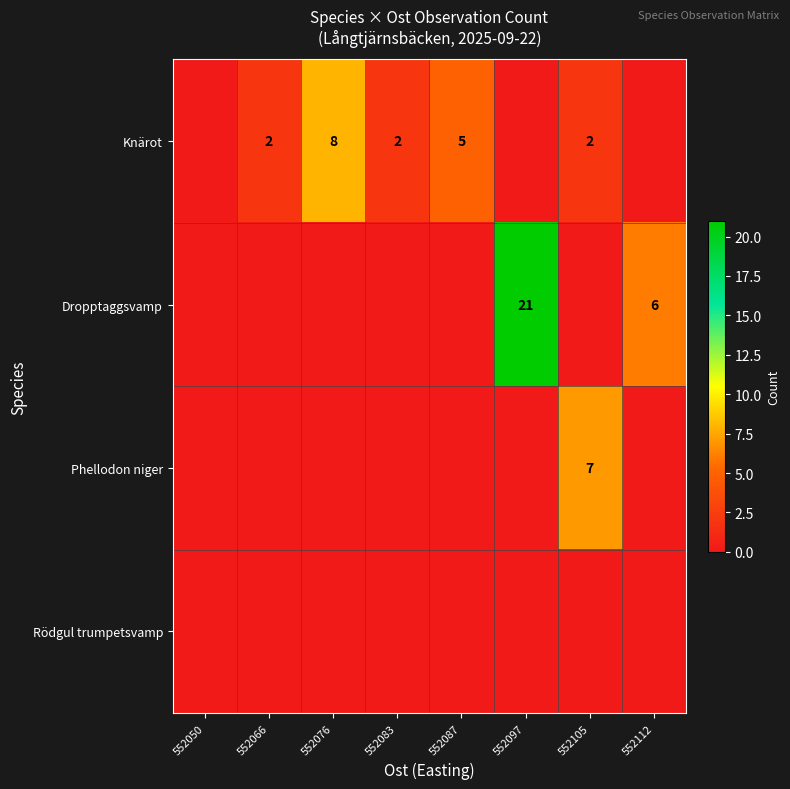

What is the greatest value displayed?

21